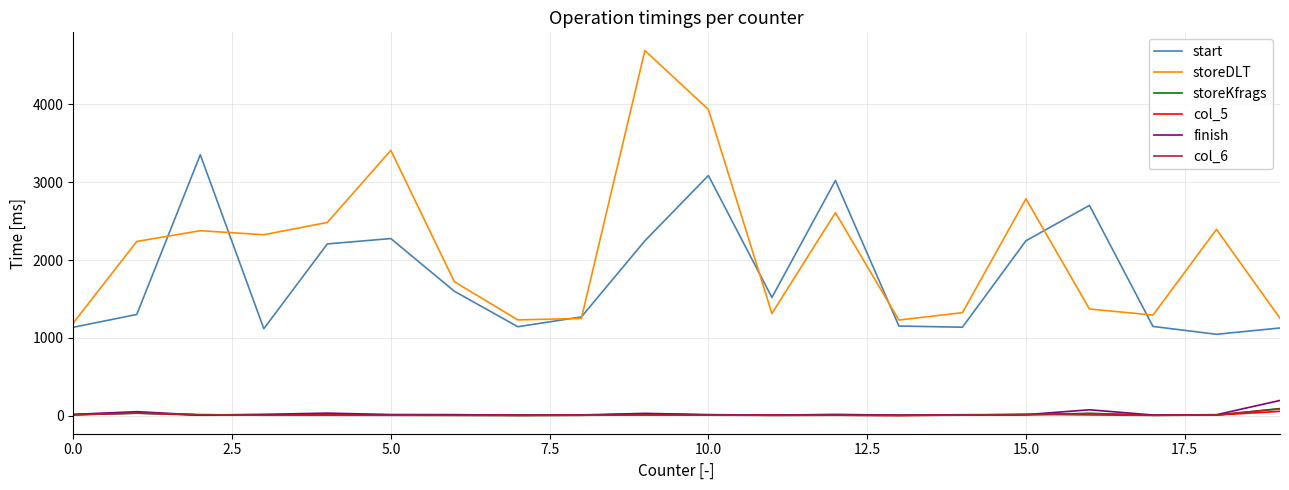

How many values in the finish series are below 15?

8